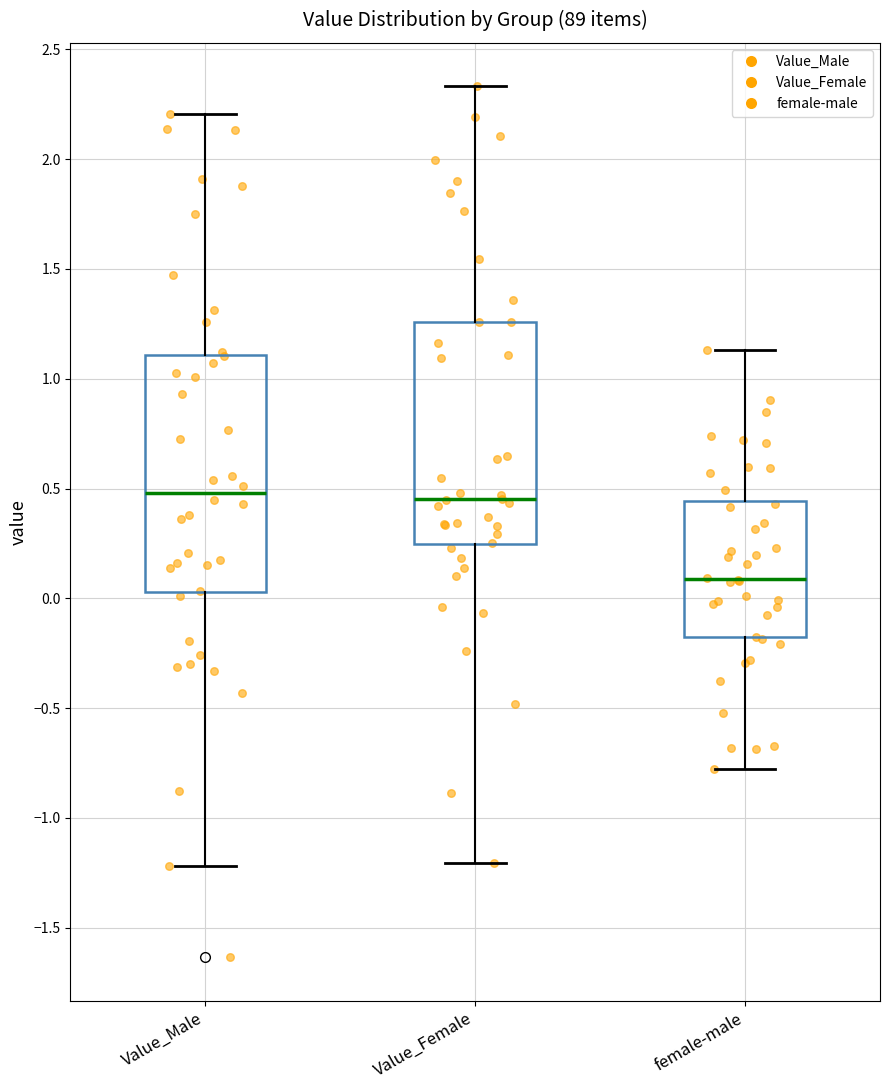

Which box has the lowest median line?

female-male